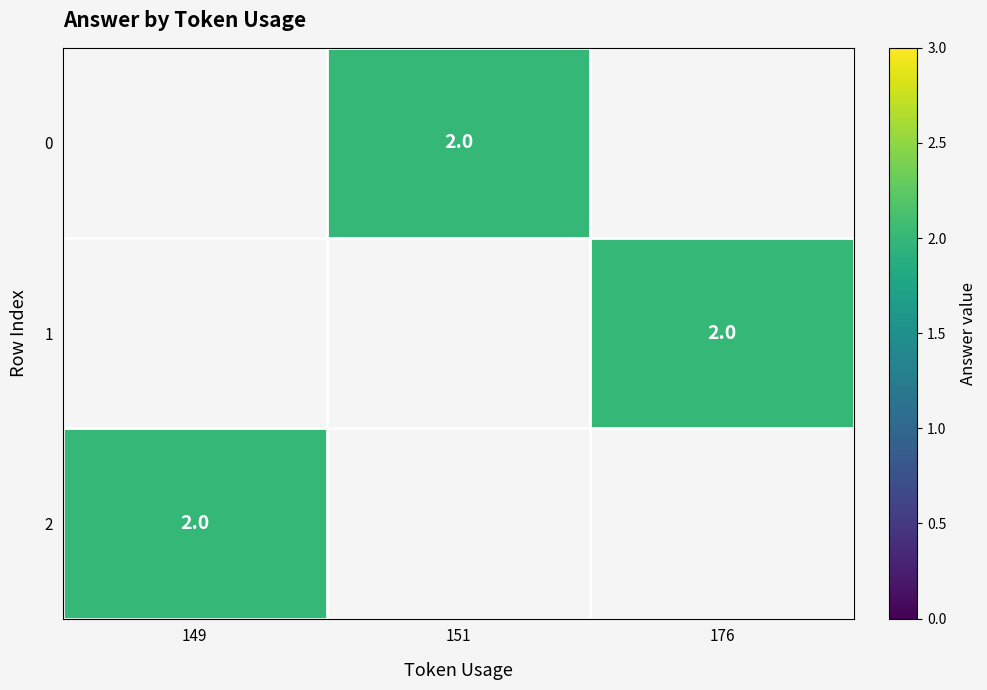

What is the minimum value shown in the chart?

2.0